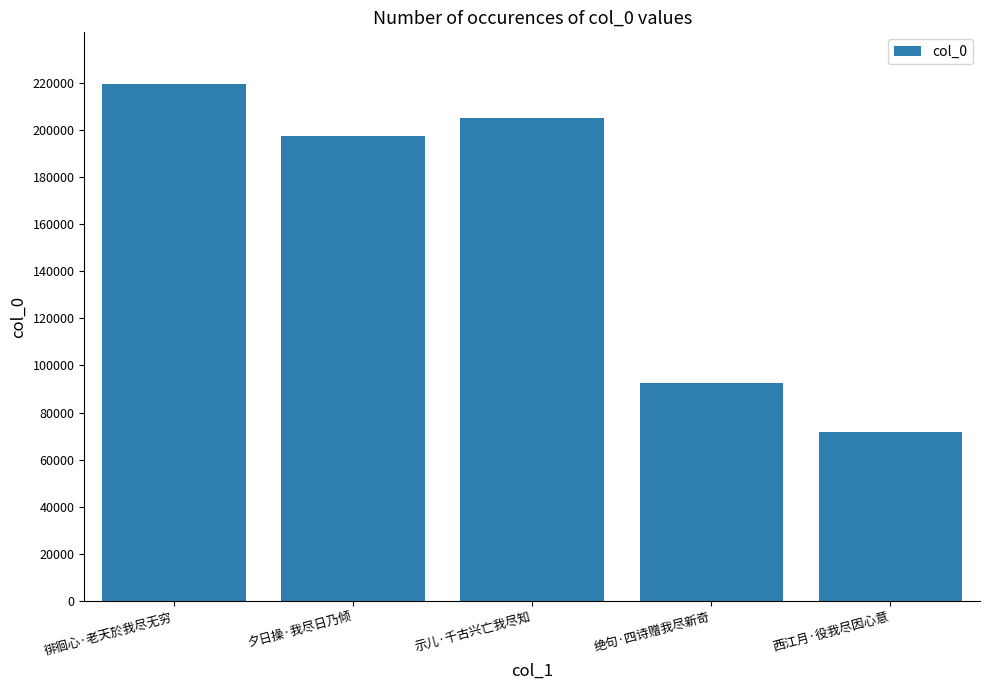

What position from the left is 示儿·千古兴亡我尽知?

3